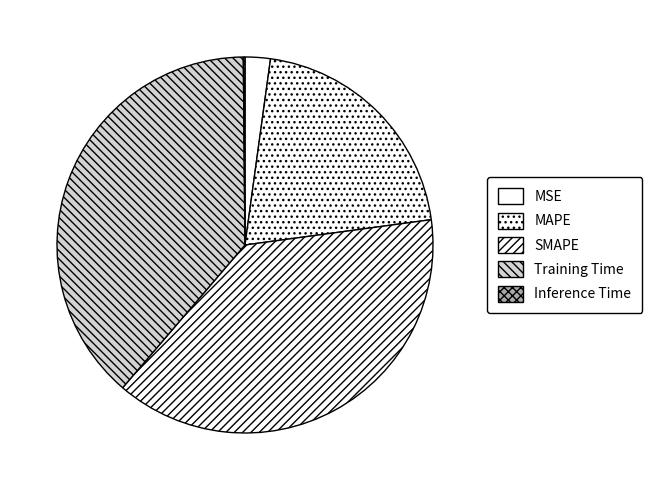

How many segments does this pie chart have?

5